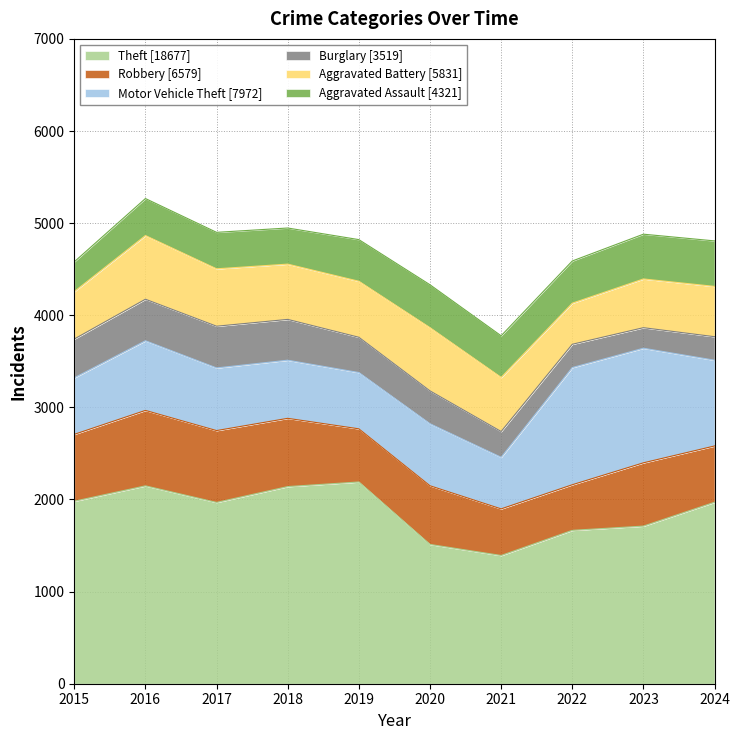

Reading right to left, transcribe all the data shown in this chart.

Theft: 2024=1970	2023=1711	2022=1665	2021=1392	2020=1512	2019=2190	2018=2140	2017=1968	2016=2148	2015=1981
Robbery: 2024=611	2023=687	2022=495	2021=506	2020=637	2019=577	2018=741	2017=780	2016=819	2015=726
Motor Vehicle Theft: 2024=931	2023=1244	2022=1272	2021=560	2020=673	2019=611	2018=631	2017=680	2016=756	2015=614
Burglary: 2024=255	2023=223	2022=253	2021=280	2020=357	2019=383	2018=443	2017=453	2016=451	2015=421
Aggravated Battery: 2024=546	2023=529	2022=446	2021=587	2020=686	2019=608	2018=600	2017=623	2016=691	2015=515
Aggravated Assault: 2024=494	2023=486	2022=458	2021=452	2020=466	2019=452	2018=392	2017=396	2016=402	2015=323